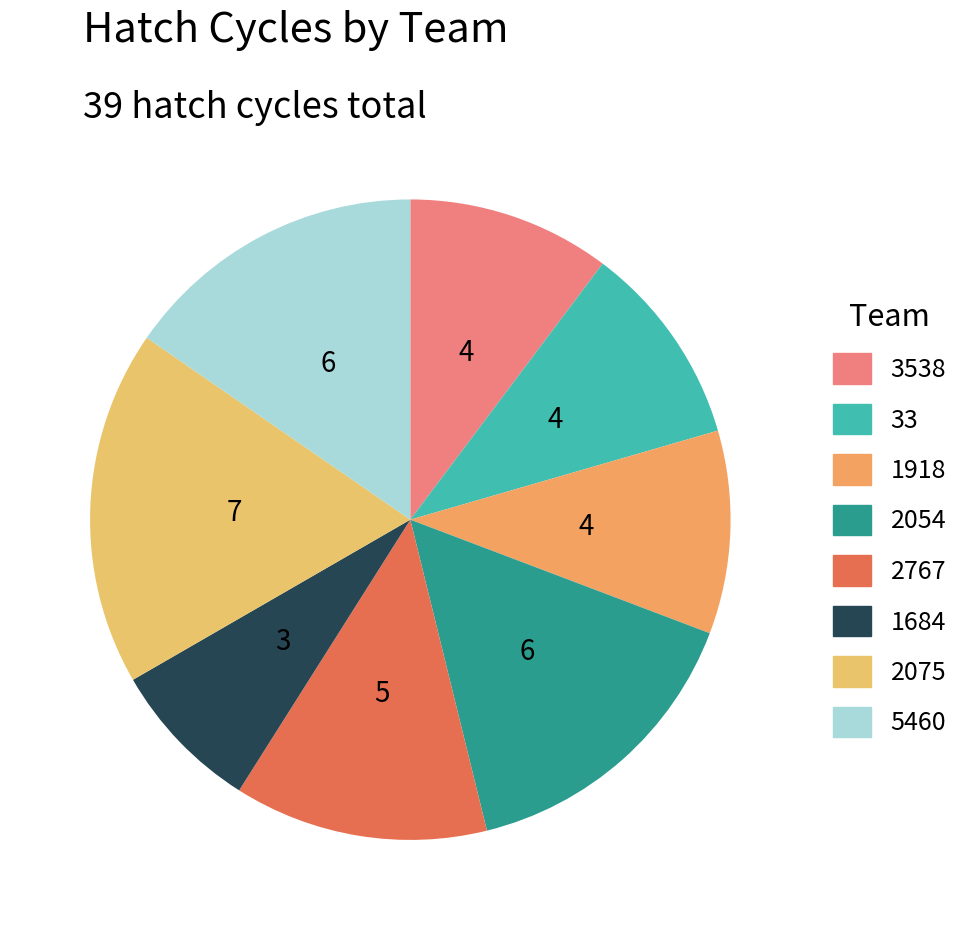

Combined, what portion of the pie is 2767 and 33?

23.1%